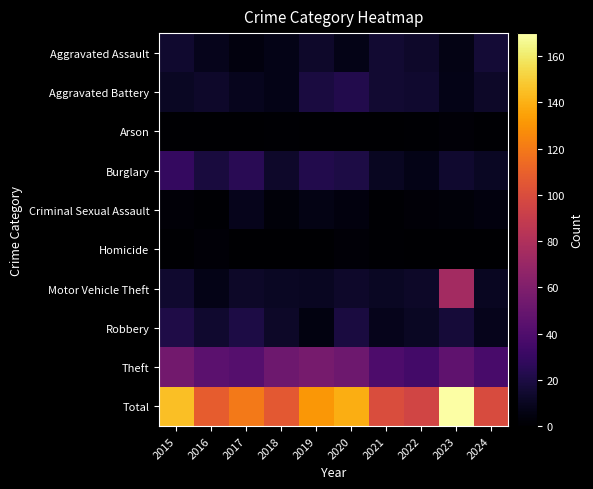

Reading right to left, transcribe all the data shown in this chart.

Aggravated Assault: 2024=16	2023=6	2022=13	2021=15	2020=7	2019=13	2018=7	2017=4	2016=8	2015=14
Aggravated Battery: 2024=12	2023=7	2022=14	2021=15	2020=22	2019=19	2018=7	2017=9	2016=13	2015=11
Arson: 2024=1	2023=2	2022=1	2021=0	2020=0	2019=0	2018=1	2017=0	2016=0	2015=0
Burglary: 2024=11	2023=14	2022=7	2021=10	2020=20	2019=22	2018=13	2017=25	2016=18	2015=29
Criminal Sexual Assault: 2024=4	2023=3	2022=2	2021=1	2020=4	2019=6	2018=3	2017=8	2016=1	2015=2
Homicide: 2024=0	2023=0	2022=0	2021=1	2020=2	2019=0	2018=0	2017=0	2016=2	2015=0
Motor Vehicle Theft: 2024=10	2023=75	2022=12	2021=11	2020=13	2019=10	2018=11	2017=12	2016=7	2015=14
Robbery: 2024=8	2023=17	2022=11	2021=8	2020=19	2019=5	2018=12	2017=20	2016=14	2015=21
Theft: 2024=37	2023=46	2022=35	2021=39	2020=52	2019=56	2018=52	2017=42	2016=45	2015=54
Total: 2024=99	2023=170	2022=95	2021=100	2020=139	2019=131	2018=106	2017=120	2016=108	2015=145